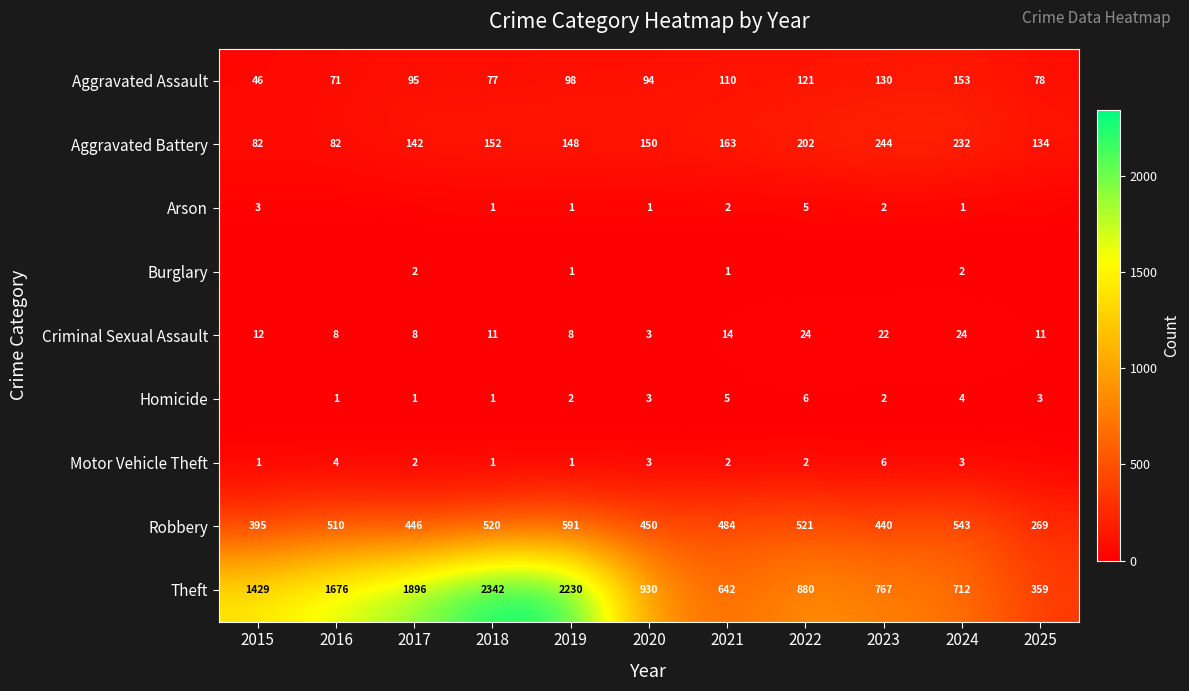

What is the spread (max minus min) of values at 2019?

2229